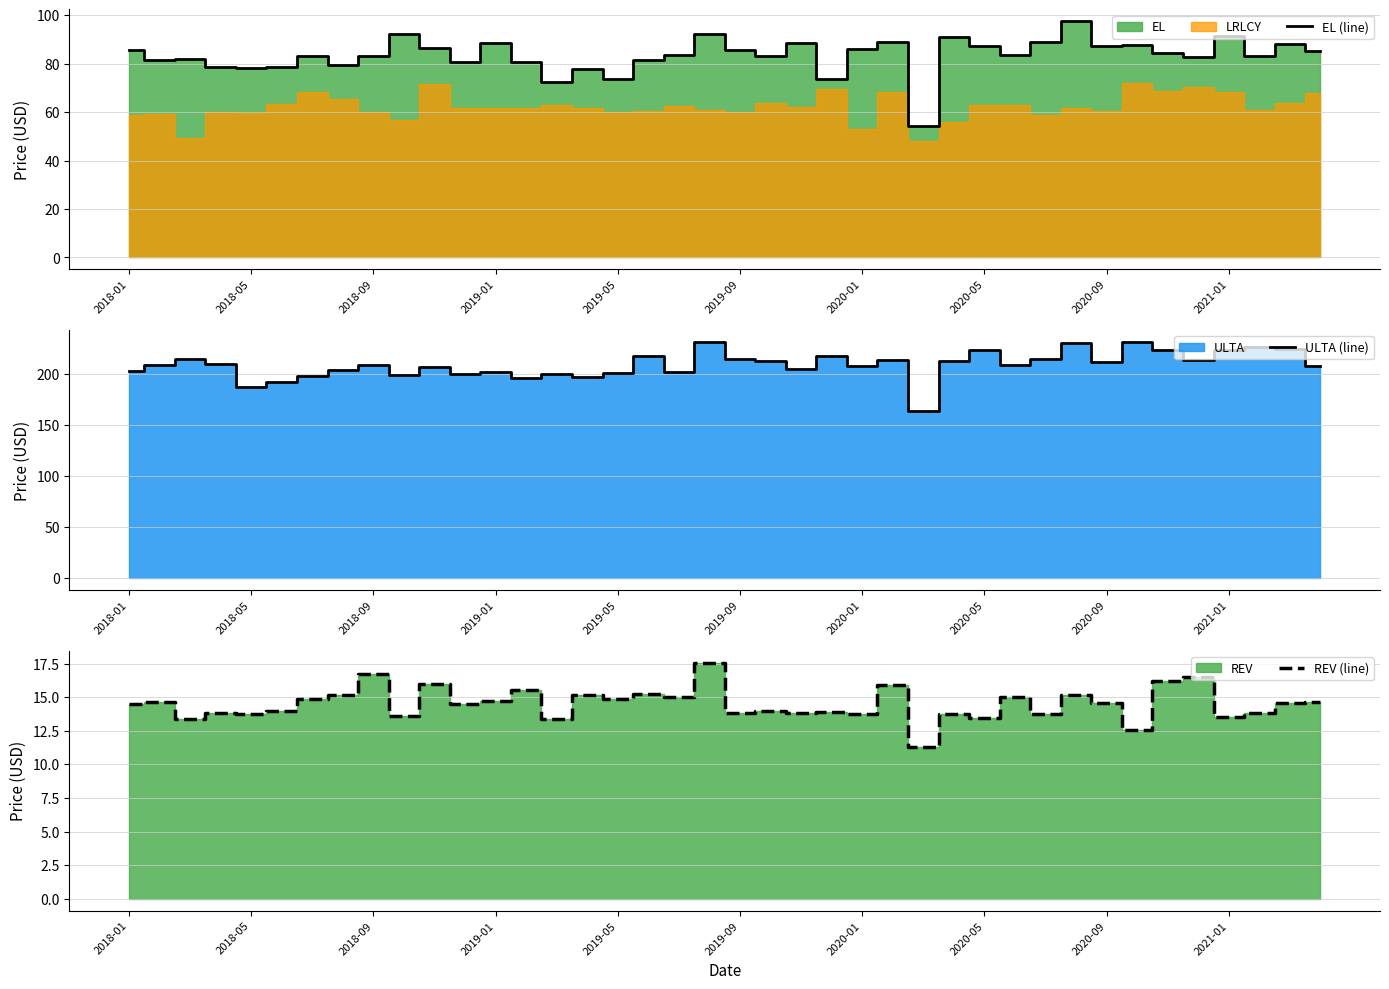

How many interior local peaks does the ULTA (line) series have?

13